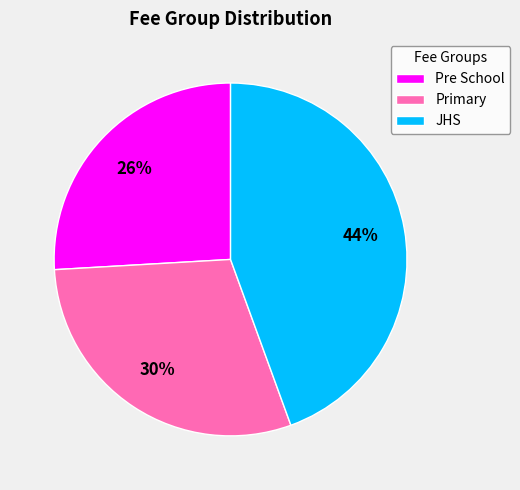

Between Pre School and Primary, which is larger?

Primary